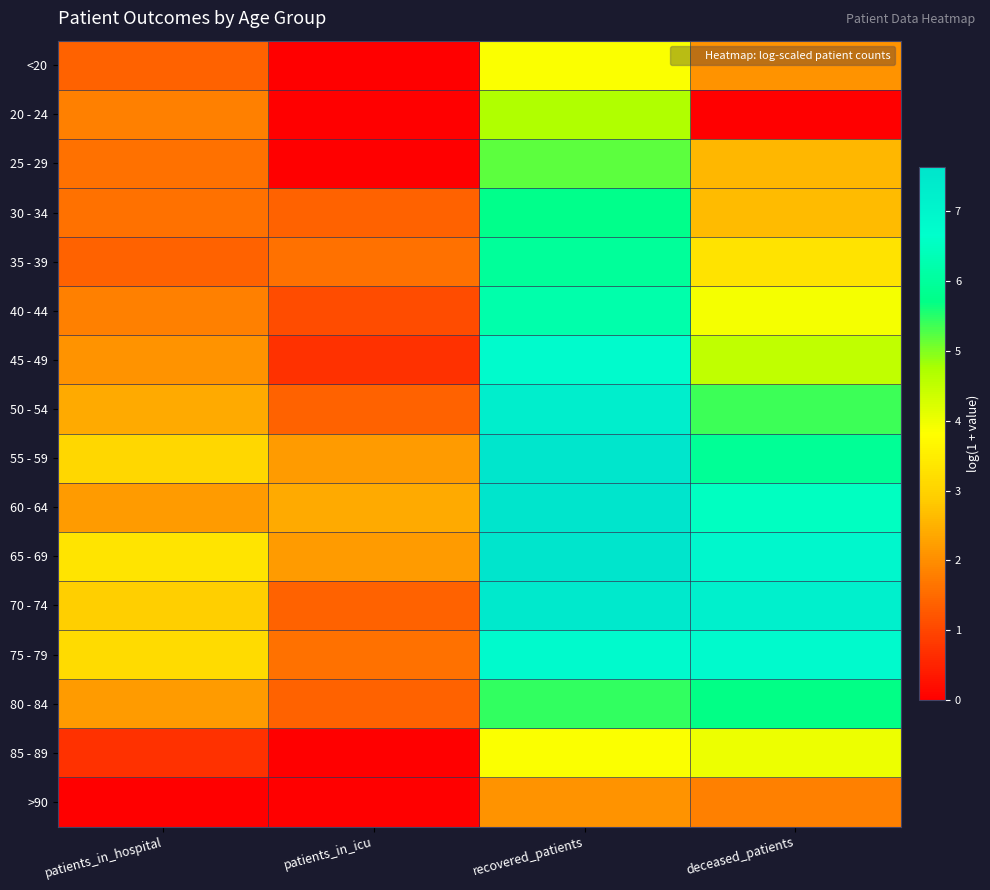

Reading left to right, extract all data points from this chart.

<20: patients_in_hospital=1.4	patients_in_icu=0.0	recovered_patients=3.9	deceased_patients=2.1
20 - 24: patients_in_hospital=1.8	patients_in_icu=0.0	recovered_patients=4.7	deceased_patients=0.0
25 - 29: patients_in_hospital=1.6	patients_in_icu=0.0	recovered_patients=5.2	deceased_patients=2.6
30 - 34: patients_in_hospital=1.6	patients_in_icu=1.4	recovered_patients=5.8	deceased_patients=2.6
35 - 39: patients_in_hospital=1.4	patients_in_icu=1.6	recovered_patients=6.0	deceased_patients=3.3
40 - 44: patients_in_hospital=1.8	patients_in_icu=1.1	recovered_patients=6.2	deceased_patients=3.9
45 - 49: patients_in_hospital=2.1	patients_in_icu=0.7	recovered_patients=6.8	deceased_patients=4.5
50 - 54: patients_in_hospital=2.4	patients_in_icu=1.4	recovered_patients=7.2	deceased_patients=5.4
55 - 59: patients_in_hospital=3.1	patients_in_icu=2.2	recovered_patients=7.5	deceased_patients=5.9
60 - 64: patients_in_hospital=2.2	patients_in_icu=2.4	recovered_patients=7.6	deceased_patients=6.5
65 - 69: patients_in_hospital=3.3	patients_in_icu=2.2	recovered_patients=7.6	deceased_patients=6.9
70 - 74: patients_in_hospital=2.9	patients_in_icu=1.4	recovered_patients=7.5	deceased_patients=7.2
75 - 79: patients_in_hospital=3.1	patients_in_icu=1.6	recovered_patients=6.9	deceased_patients=6.9
80 - 84: patients_in_hospital=2.2	patients_in_icu=1.4	recovered_patients=5.4	deceased_patients=5.7
85 - 89: patients_in_hospital=0.7	patients_in_icu=0.0	recovered_patients=3.9	deceased_patients=4.0
>90: patients_in_hospital=0.0	patients_in_icu=0.0	recovered_patients=2.1	deceased_patients=1.8